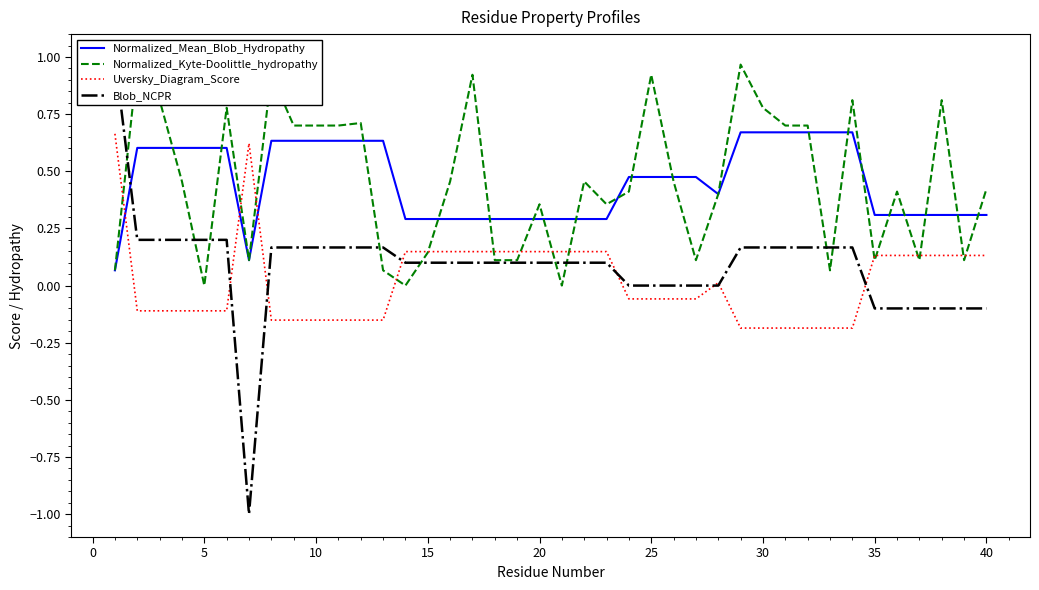

The value of Normalized_Mean_Blob_Hydropathy at 20 is 0.3. True or false?

True